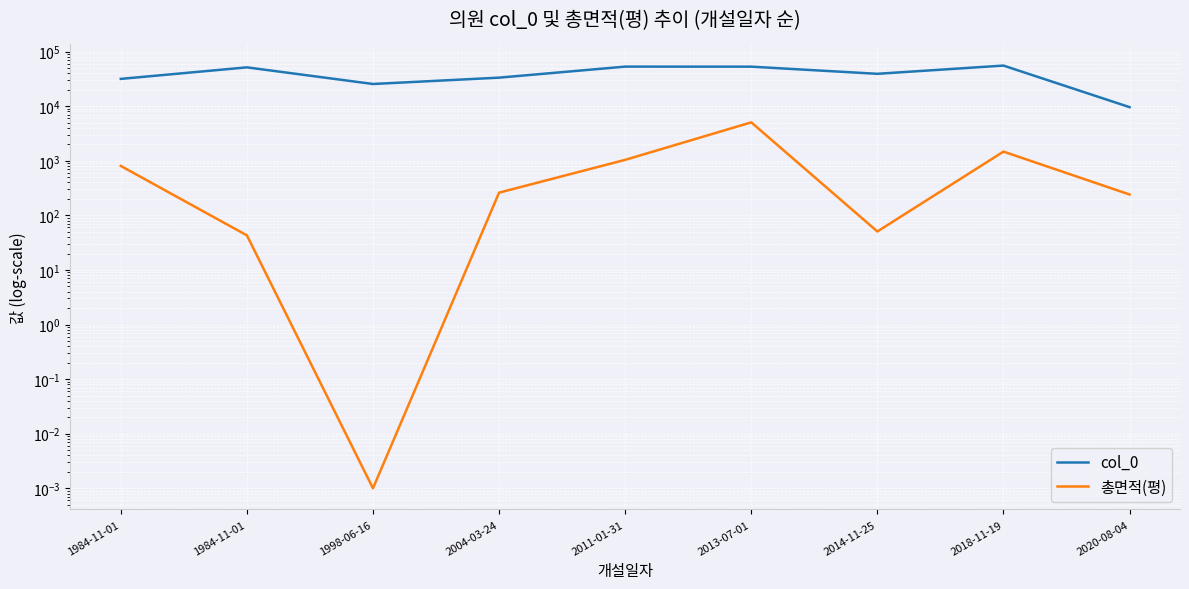

Reading right to left, extract all data points from this chart.

col_0: 2020-08-04=9599.0	2018-11-19=55425.0	2014-11-25=39165.0	2013-07-01=52943.0	2011-01-31=53038.0	2004-03-24=33306.0	1998-06-16=25487.0	1984-11-01=51423.0	1984-11-01=31617.0
총면적(평): 2020-08-04=241.1	2018-11-19=1471.3	2014-11-25=50.7	2013-07-01=5052.7	2011-01-31=1039.6	2004-03-24=260.6	1998-06-16=0.0	1984-11-01=43.0	1984-11-01=803.6